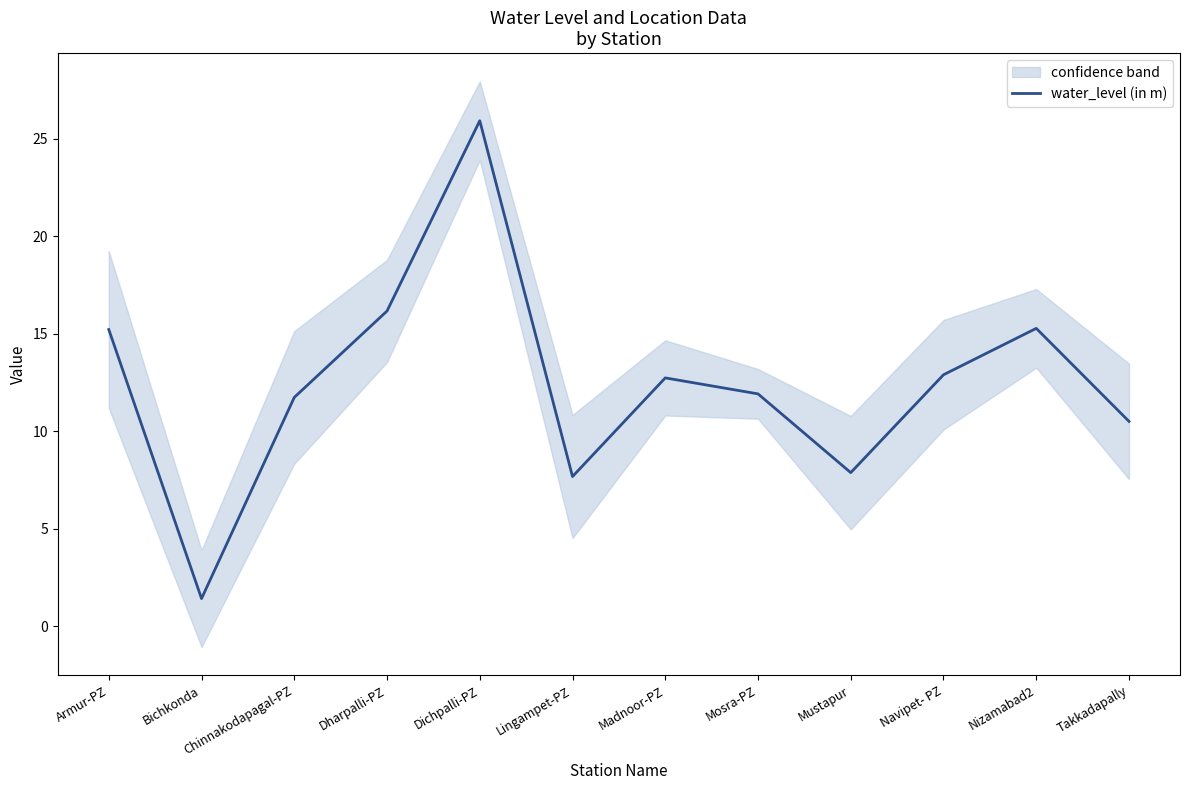

At which category does the data reach its first local valley?

Bichkonda